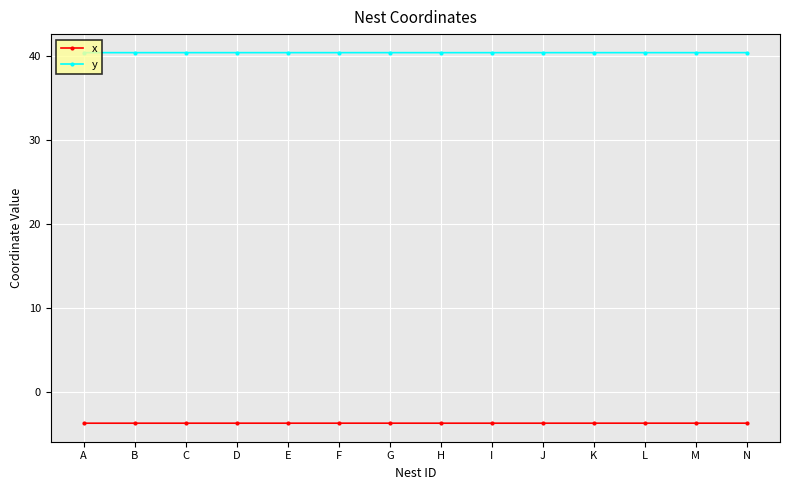

True or false: x has a value of -3.8 at I.

True